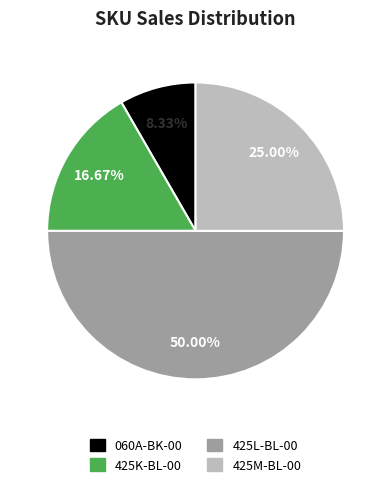

Rank the categories by value from lowest to highest.

060A-BK-00, 425K-BL-00, 425M-BL-00, 425L-BL-00